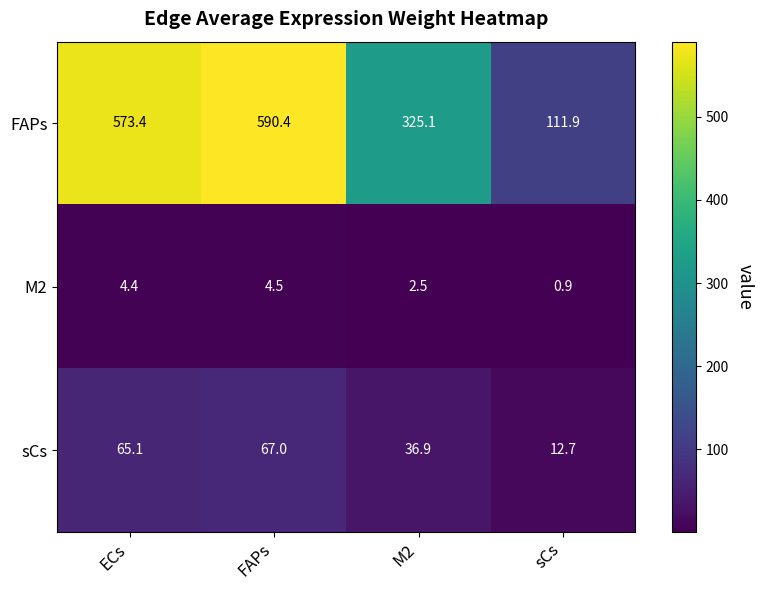

List the series in order of their peak value, lowest first.

M2, sCs, FAPs